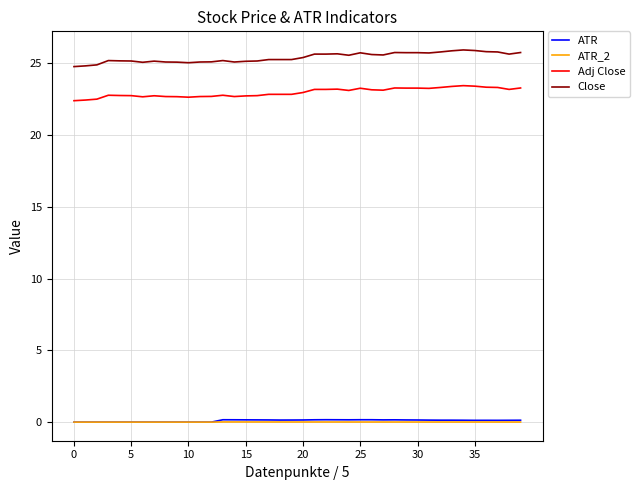

Which series has the largest total across all categories?

Close